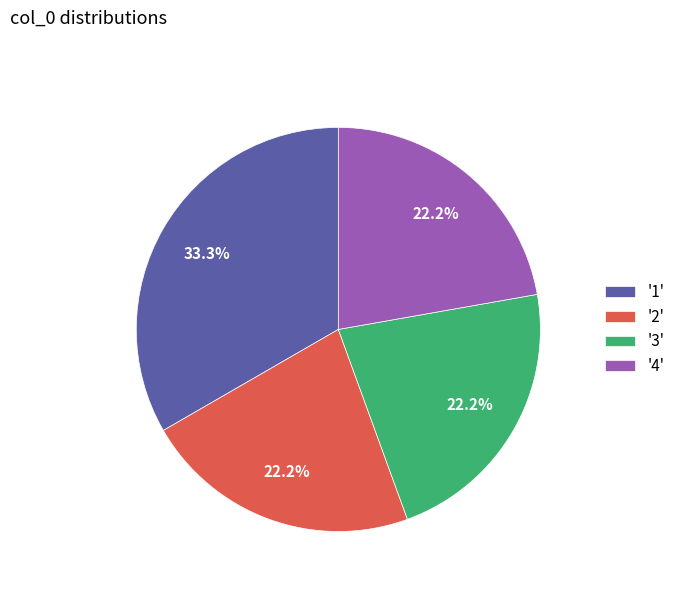

Does '3' account for over 50% of the chart?

No